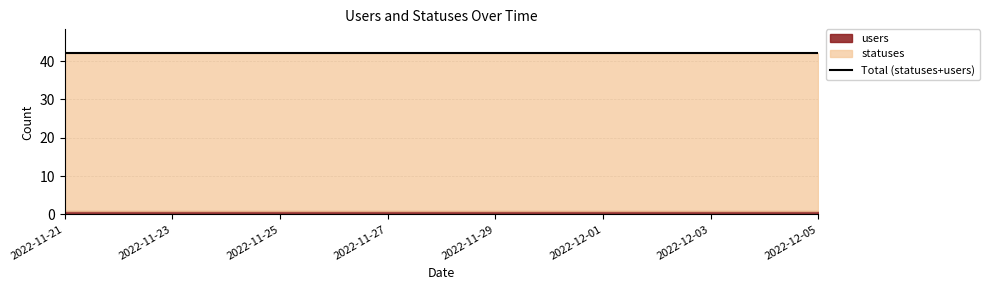

True or false: statuses has a value of 23 at 2022-12-04.

False